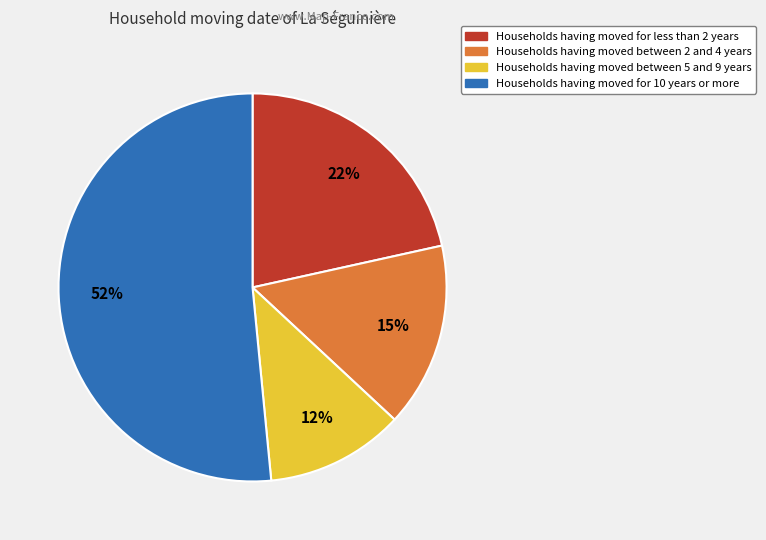

To the nearest percent, what is the difference between the largest and smallest slice percentages?

40%